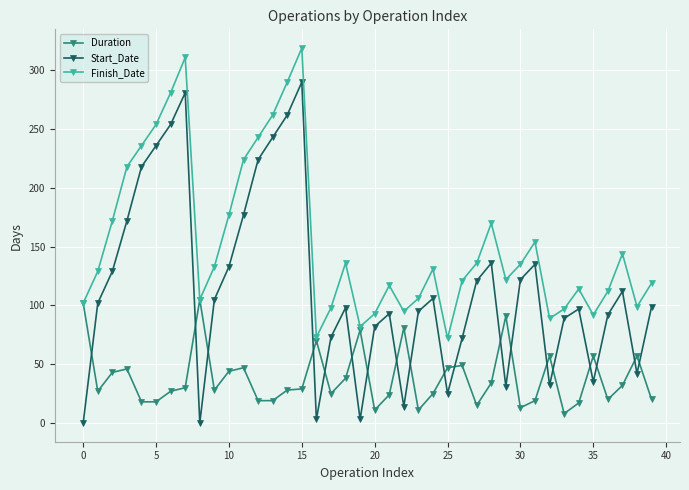

Which series has the widest spread of values?

Start_Date